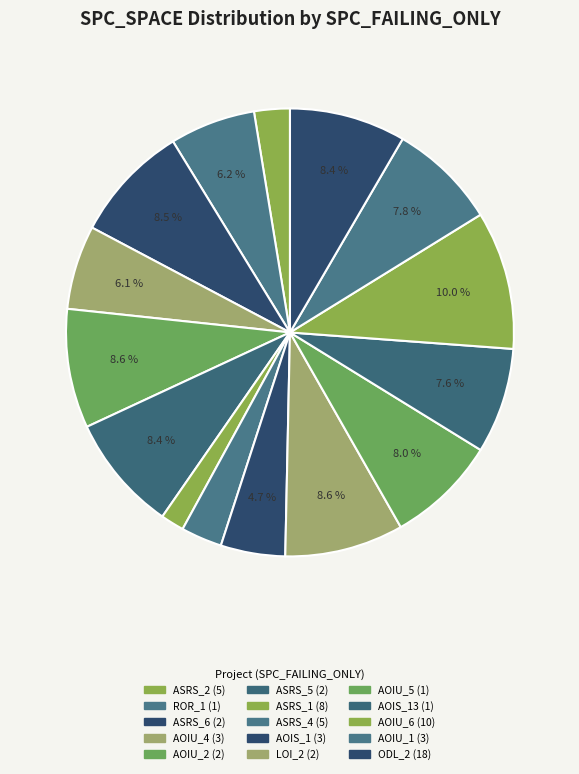

To the nearest percent, what is the difference between the largest and smallest slice percentages?

8%